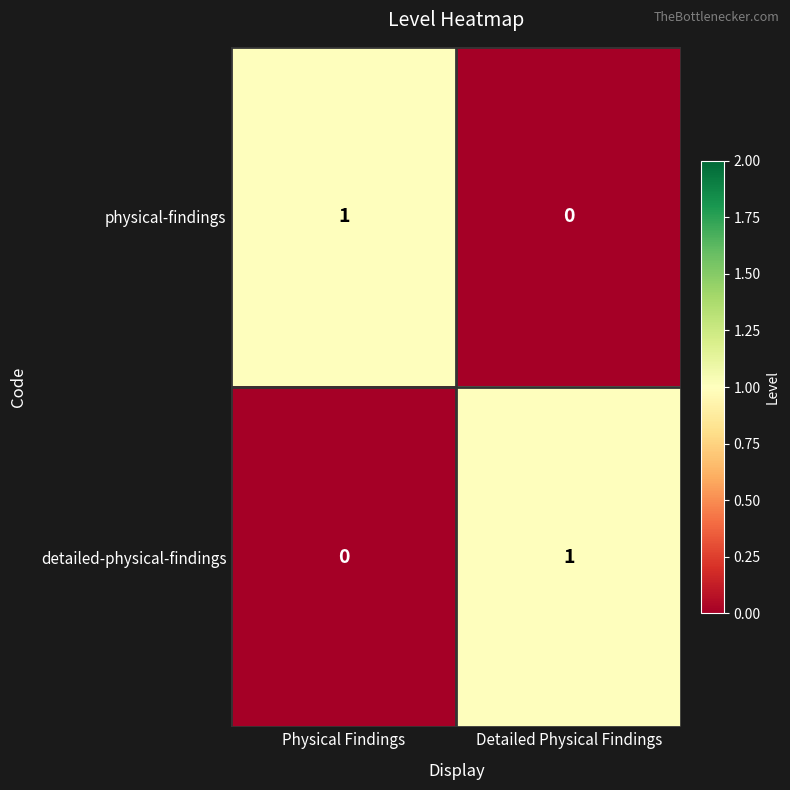

The value of detailed-physical-findings at Physical Findings is 0. True or false?

True